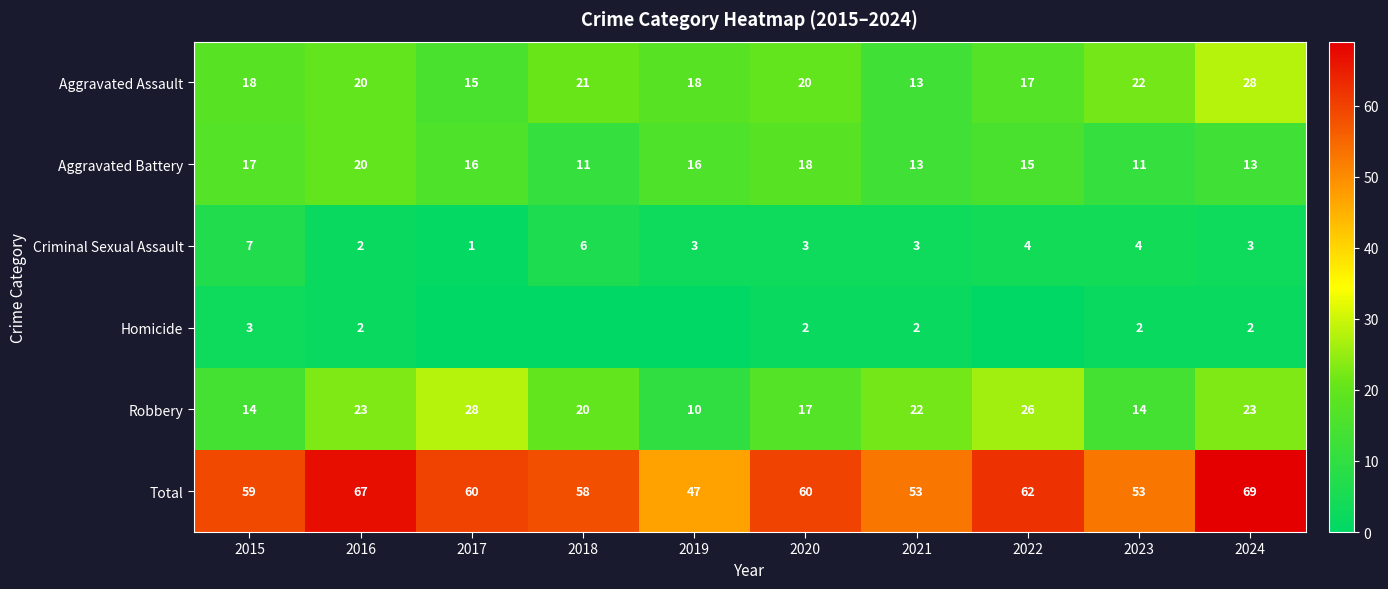

The value of Robbery at 2018 is 20. True or false?

True